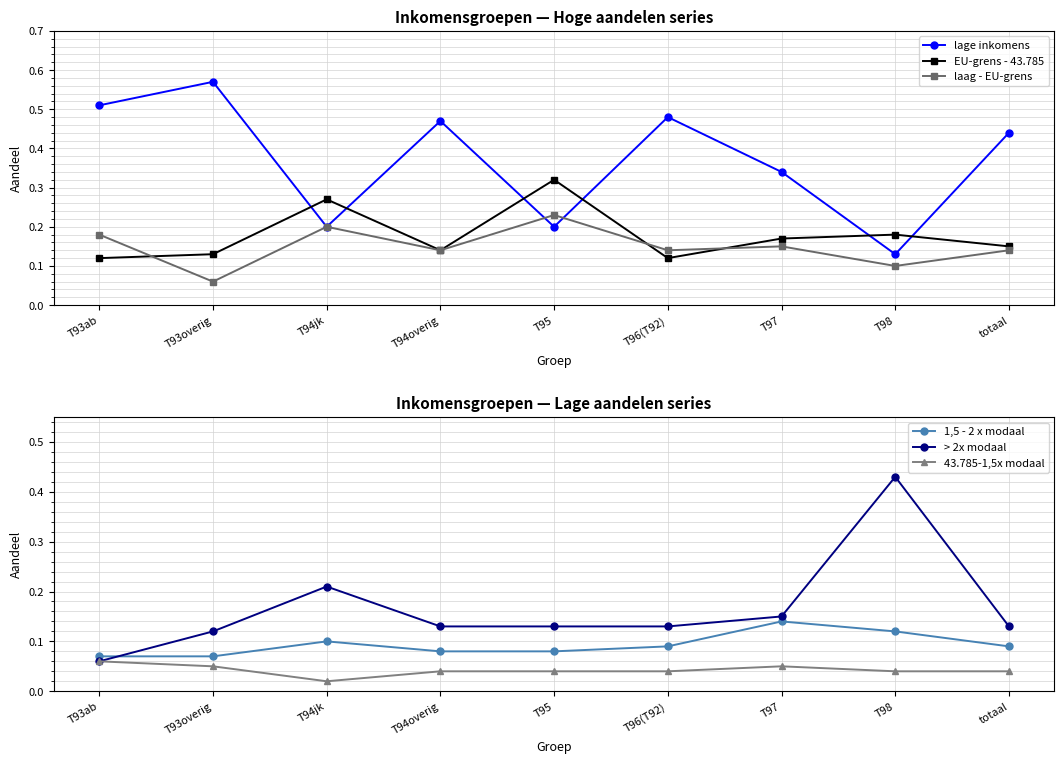

True or false: EU-grens - 43.785 and 1,5 - 2 x modaal intersect in this chart.

False